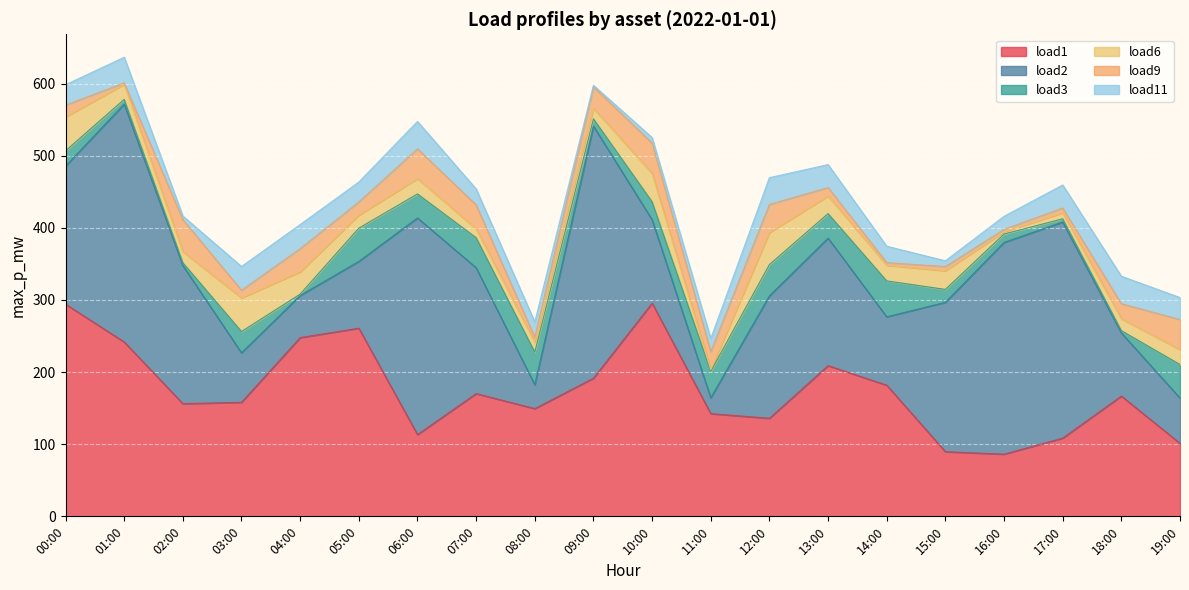

How many categories are shown in the chart?

20